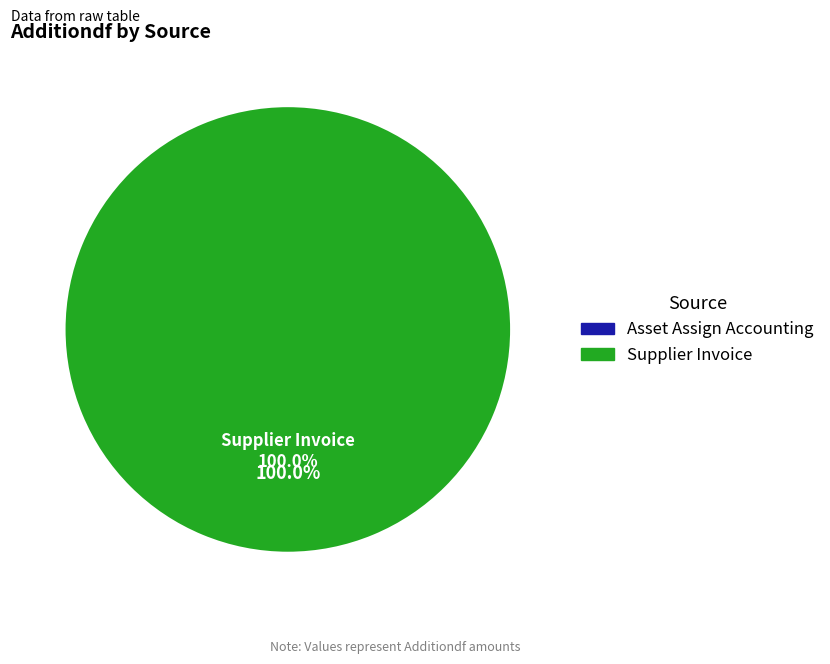

What is the change in value from Asset Assign Accounting to Supplier Invoice?

+1323.2